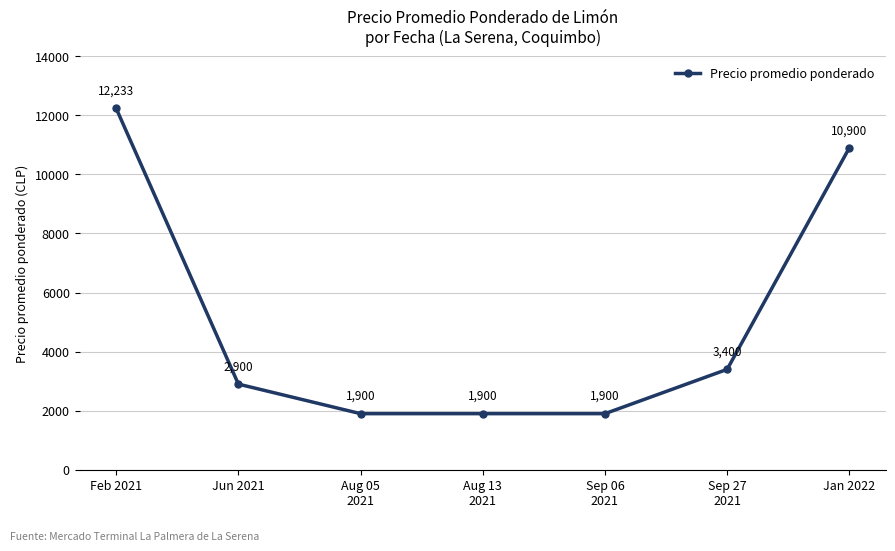

The value at Jan 2022 is 10900.0. True or false?

True